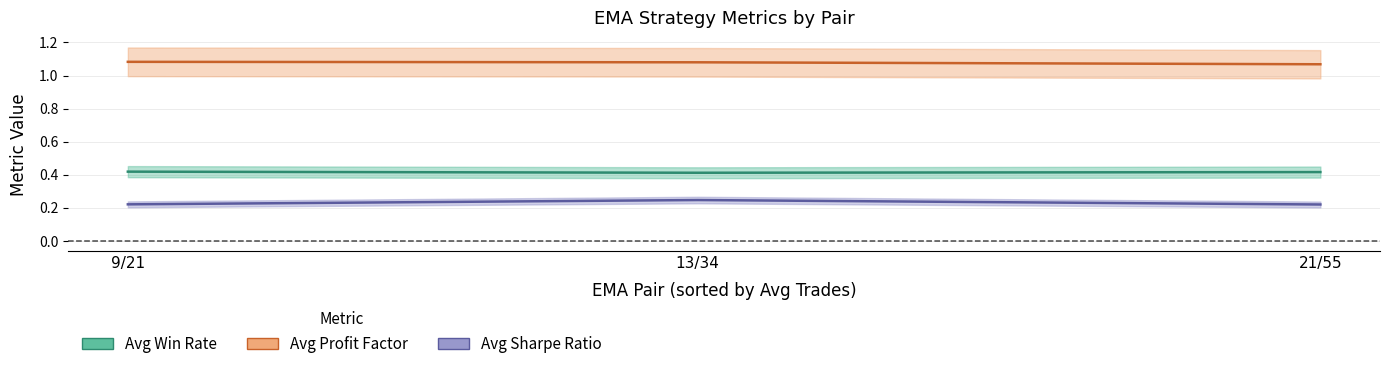

What position from the left is 21/55?

3